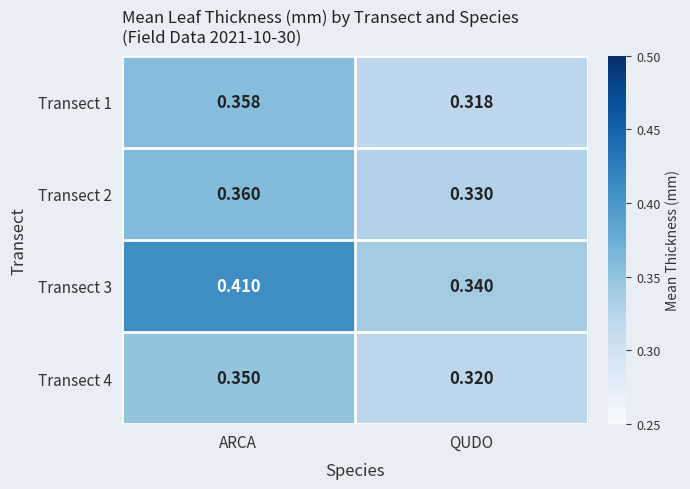

Rank the categories by Transect 2 value from lowest to highest.

QUDO, ARCA